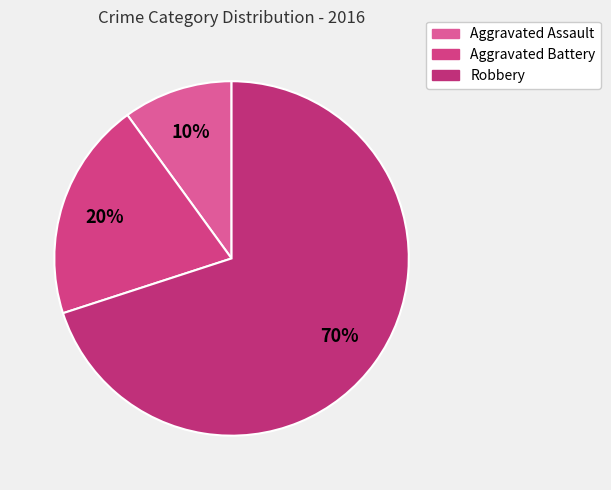

To the nearest percent, what is the difference between the Robbery and Aggravated Battery slice percentages?

50%